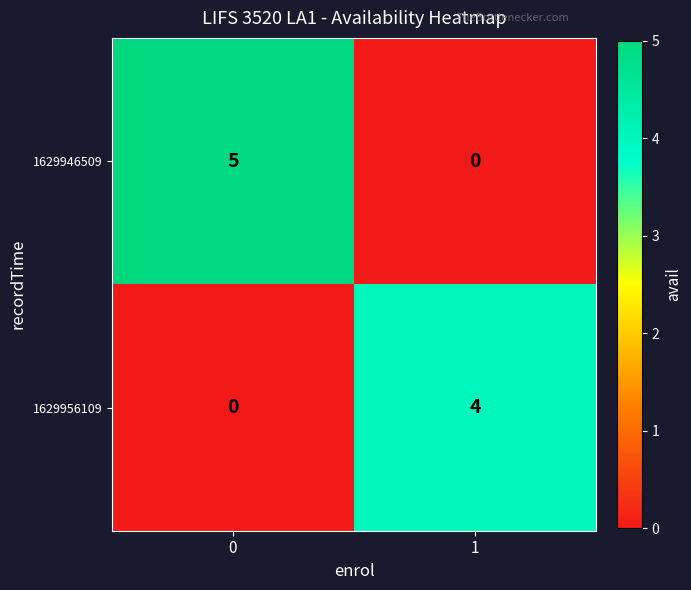

How many values in the 1629956109 series are below 4?

1